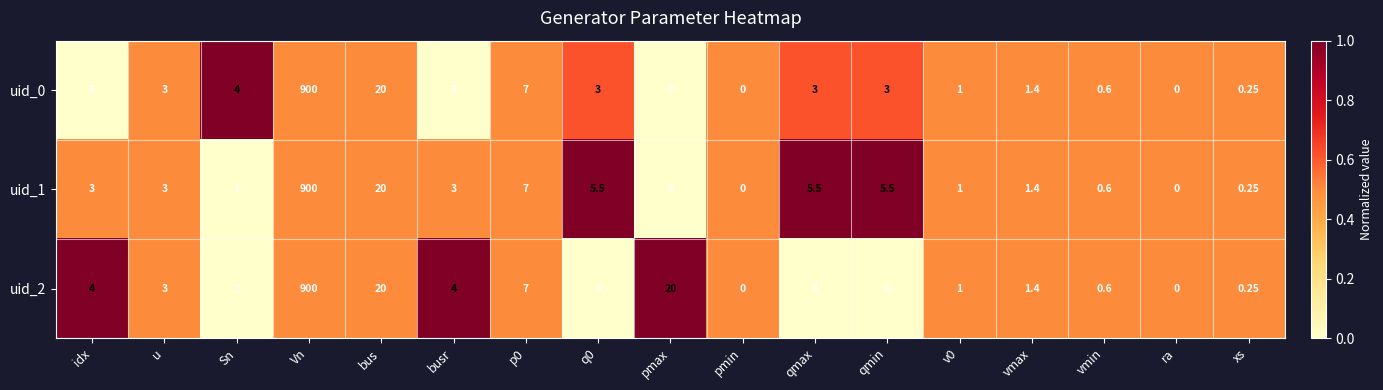

Is the value of uid_0 at busr greater than the value of uid_1 at bus?

No